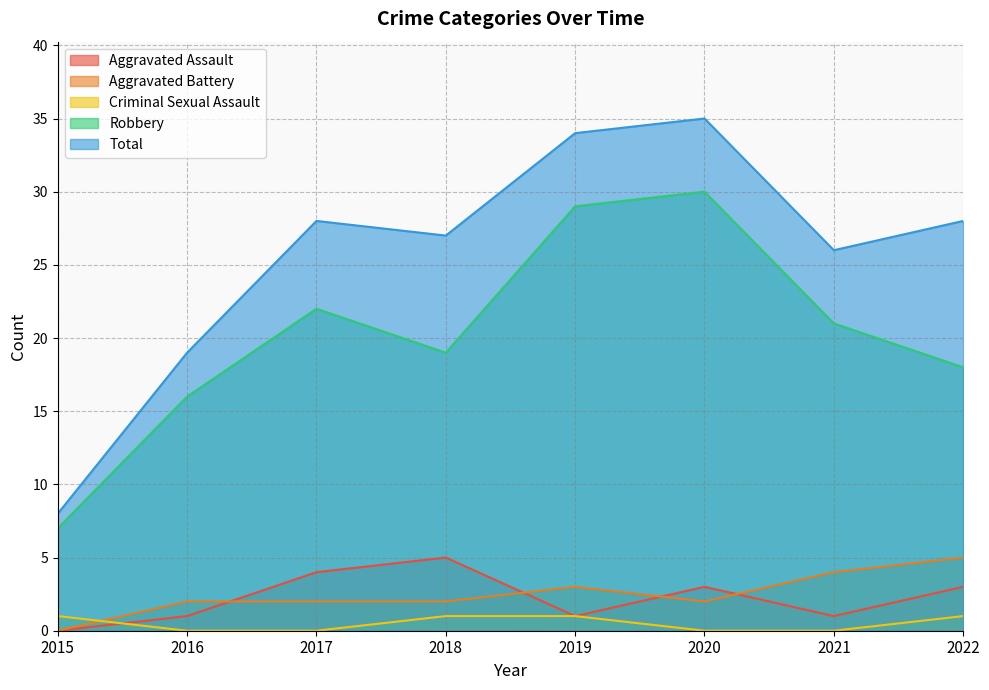

At 2018, list the series in order from smallest to largest.

Criminal Sexual Assault, Aggravated Battery, Aggravated Assault, Robbery, Total